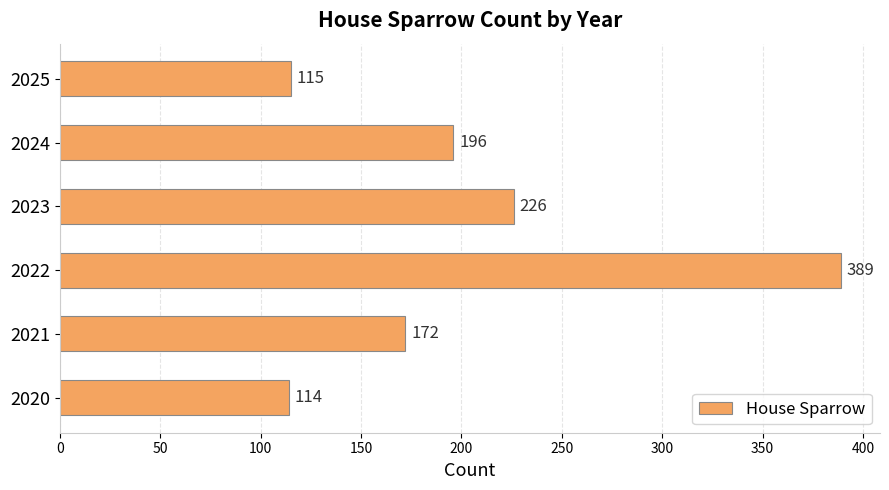

Rank the categories by value from highest to lowest.

2022, 2023, 2024, 2021, 2025, 2020